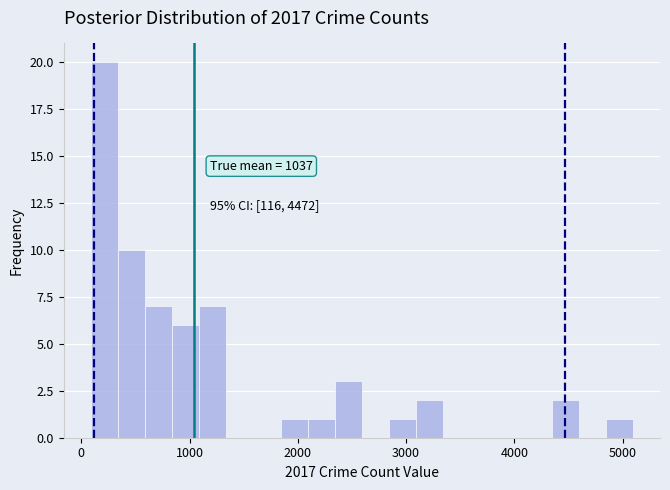

Around what value on the x-axis is the tallest bar? Give the approximate position of its centre, as read against the axis.

200